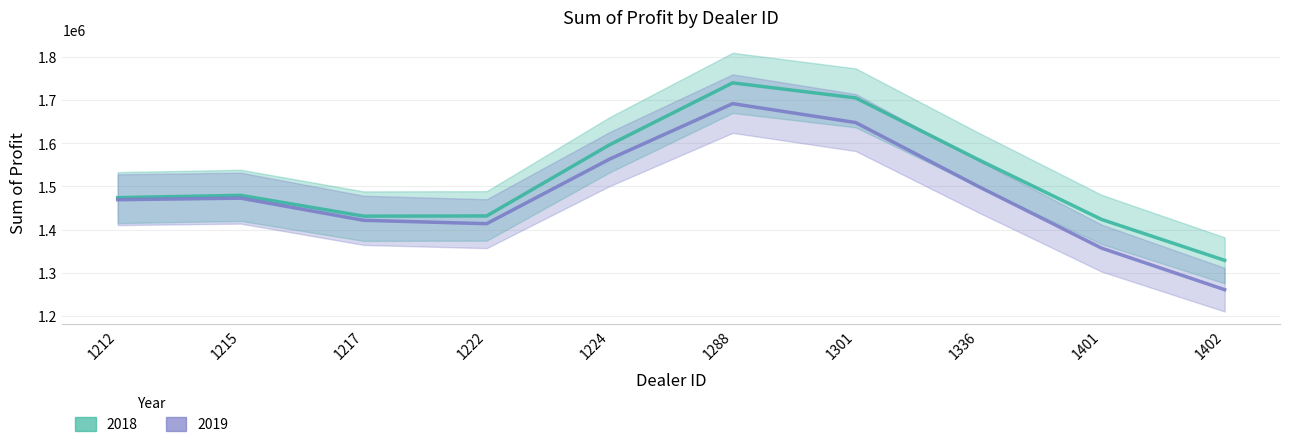

Where is the first local maximum for 2019?

1215